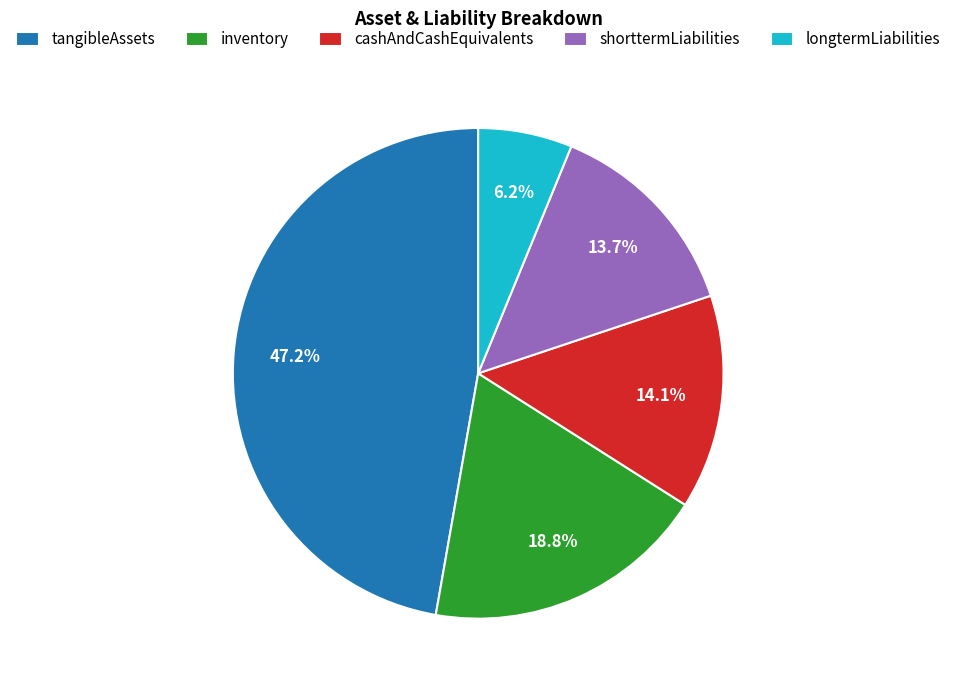

What is the largest slice in the pie chart?

tangibleAssets